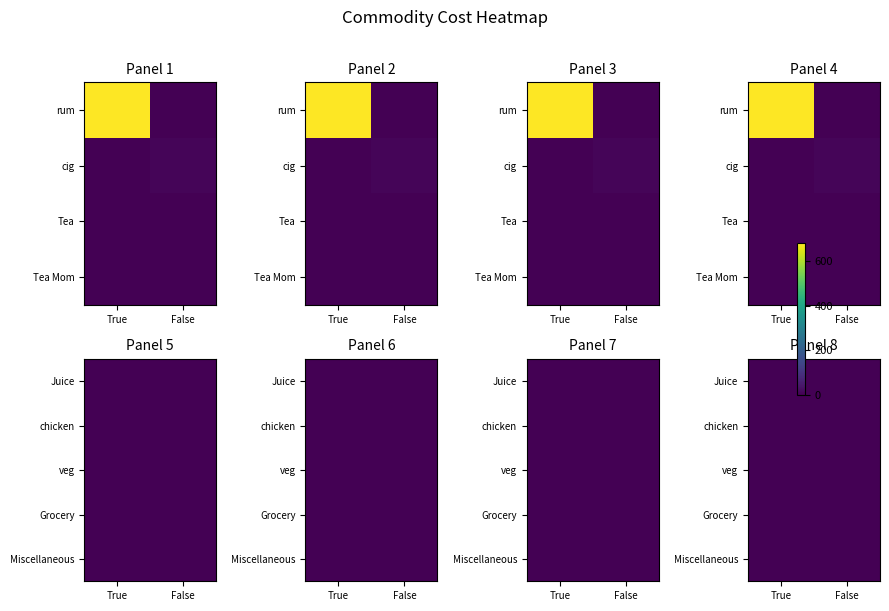

Reading right to left, list all the values displayed in this chart.

rum: 1=0	0=680
cig: 1=10	0=0
Tea: 1=0	0=0
Tea Mom: 1=0	0=0
Juice: 1=0	0=0
chicken: 1=0	0=0
veg: 1=0	0=0
Grocery: 1=0	0=0
Miscellaneous: 1=0	0=0